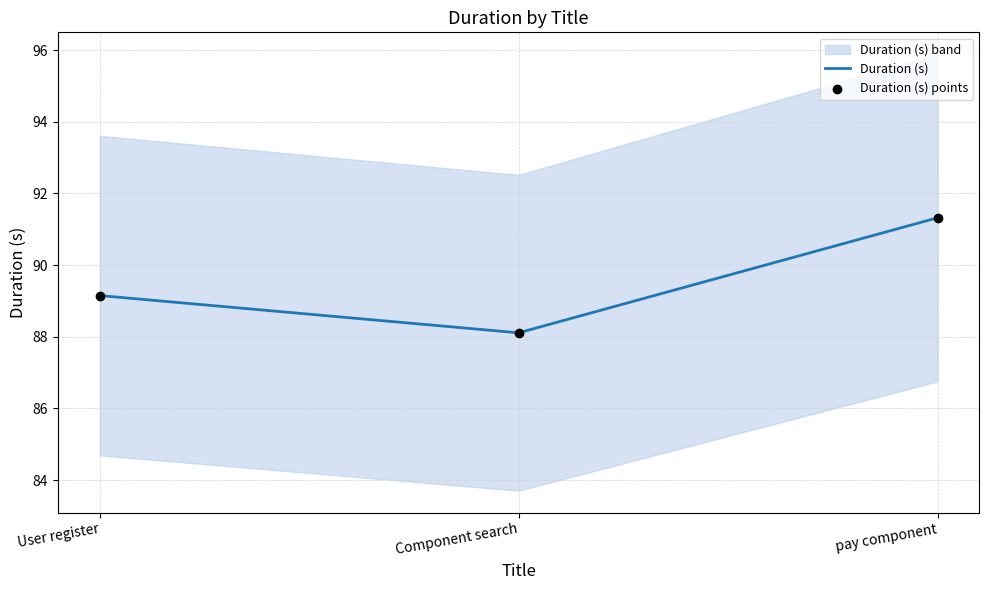

At which category is the sum across all series the highest?

pay component